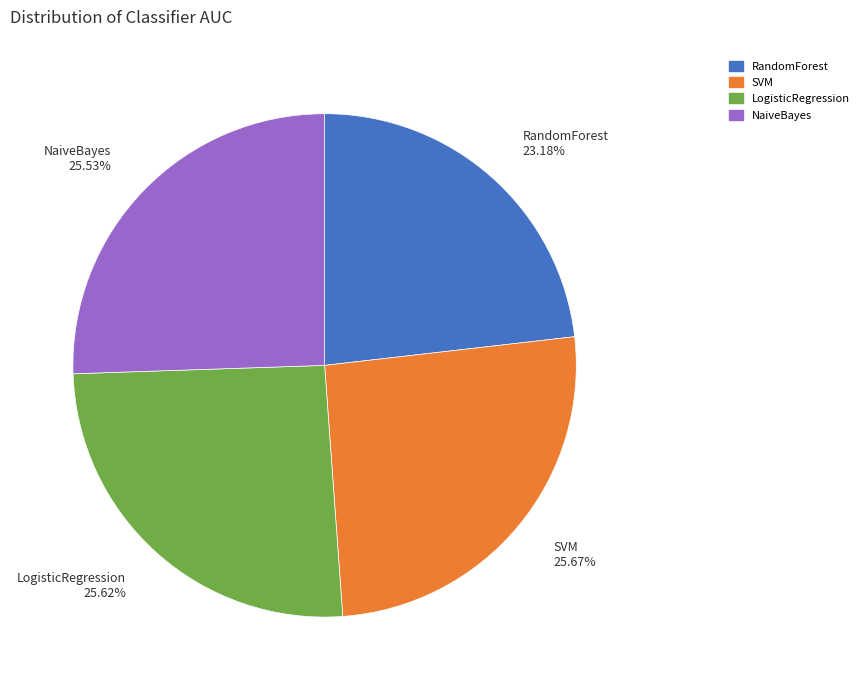

Between SVM and RandomForest, which is larger?

SVM